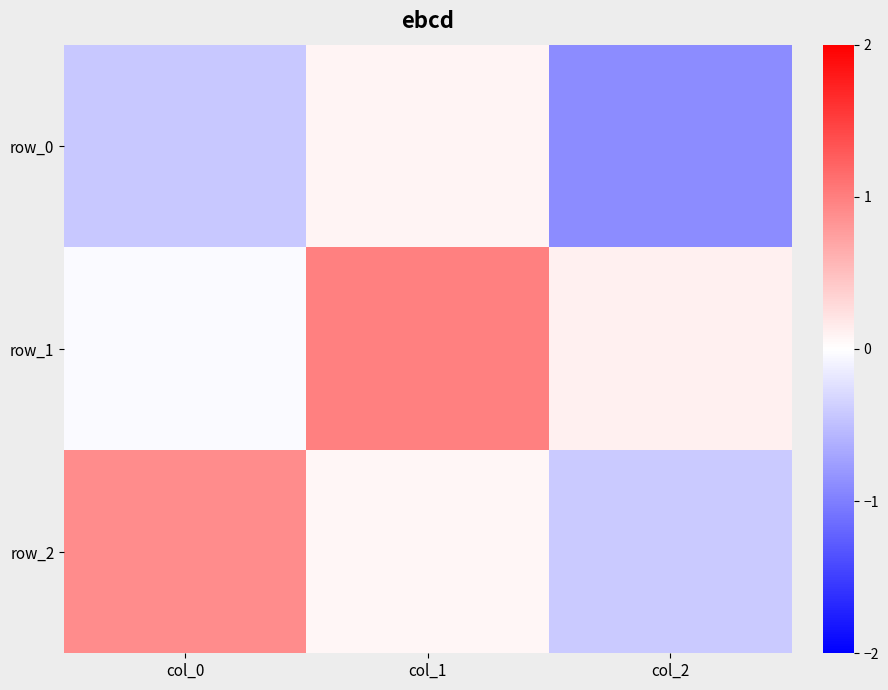

Which series changed the most between col_1 and col_2?

row_0